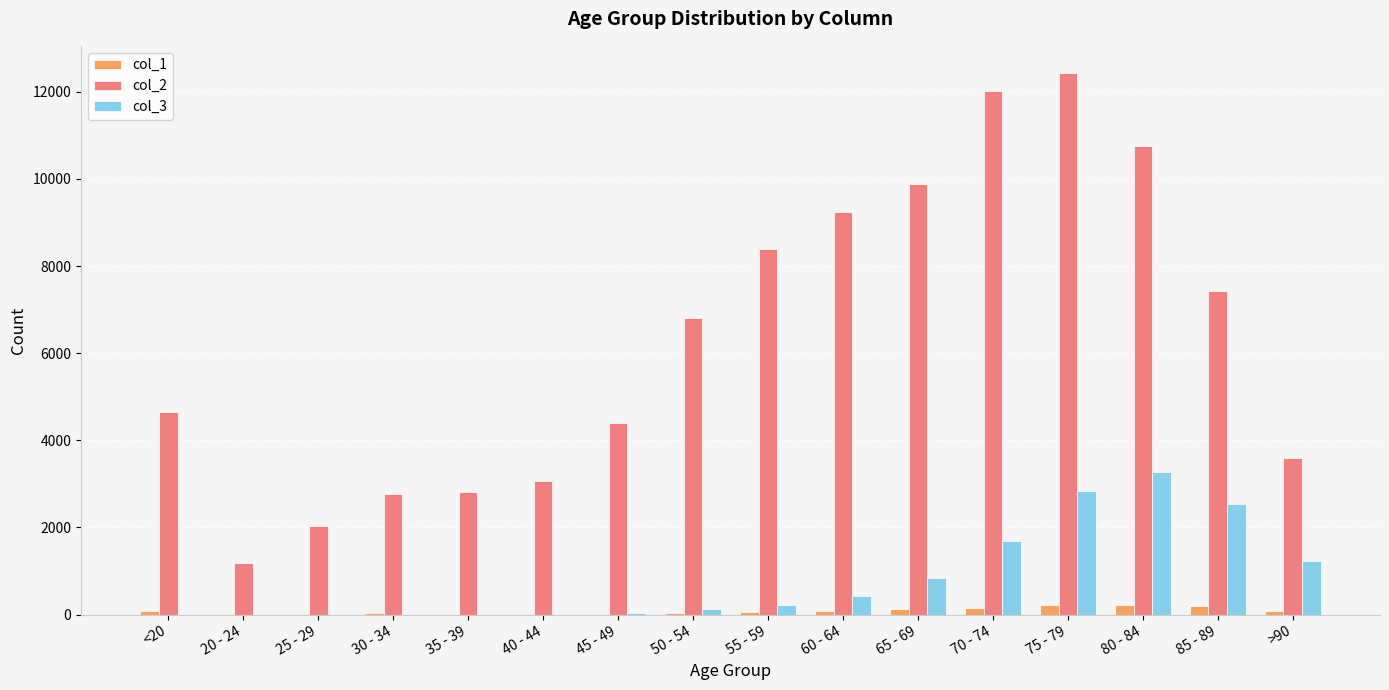

Are the bars grouped side by side (vs. stacked)?

Yes